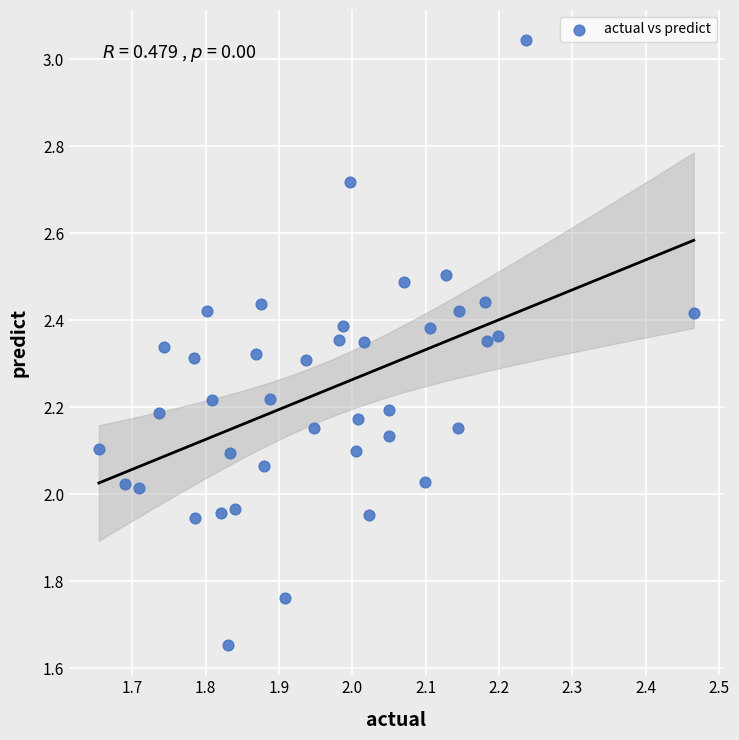

What is the range of Y values (max minus min)?

1.4